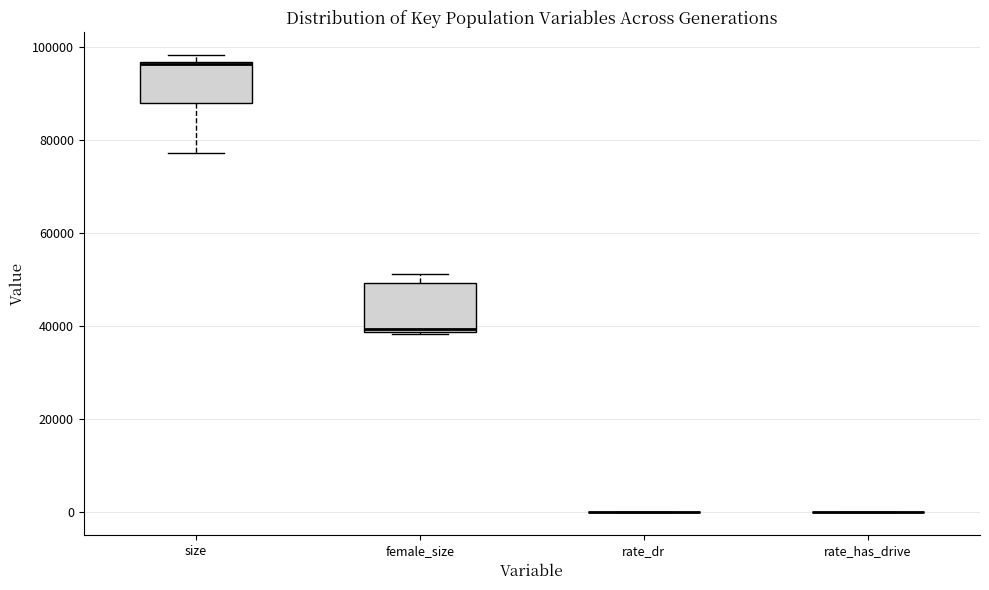

Reading left to right, transcribe this box plot: for each box, give where its median line is, the range the box spans, and where its two whiskers end, as read against the y-axis. The values are not printed on the chart, so give them approximately, as read against the axis.

size: median 96000, box 88000 to 96000, whiskers 78000 to 98000
female_size: median 40000, box 38000 to 50000, whiskers 38000 to 52000
rate_dr: box collapsed to a line at 0, whiskers 0 to 0
rate_has_drive: box collapsed to a line at 0, whiskers 0 to 0